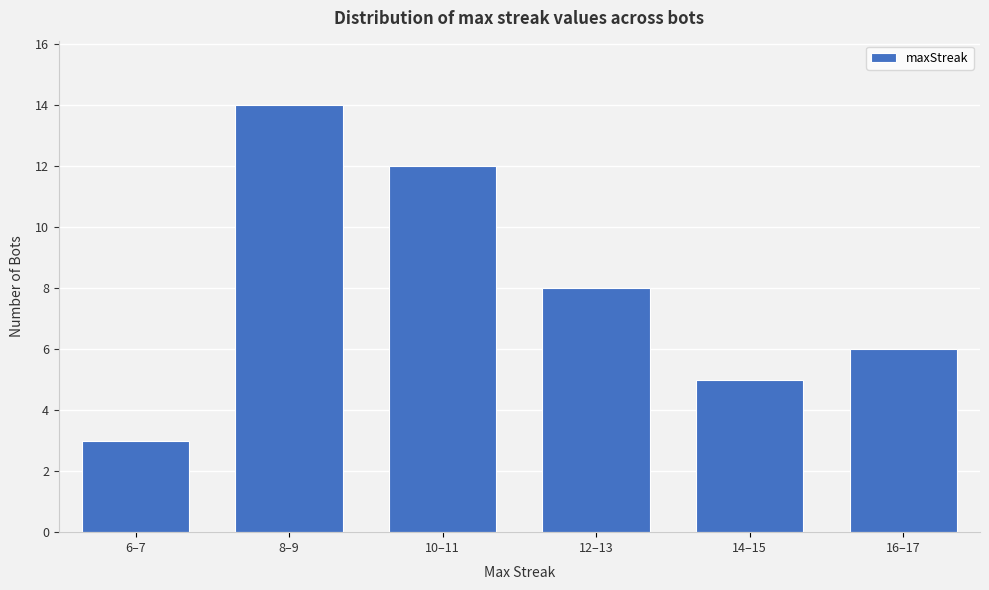

Reading left to right, extract all data points from this chart.

3	14	12	8	5	6